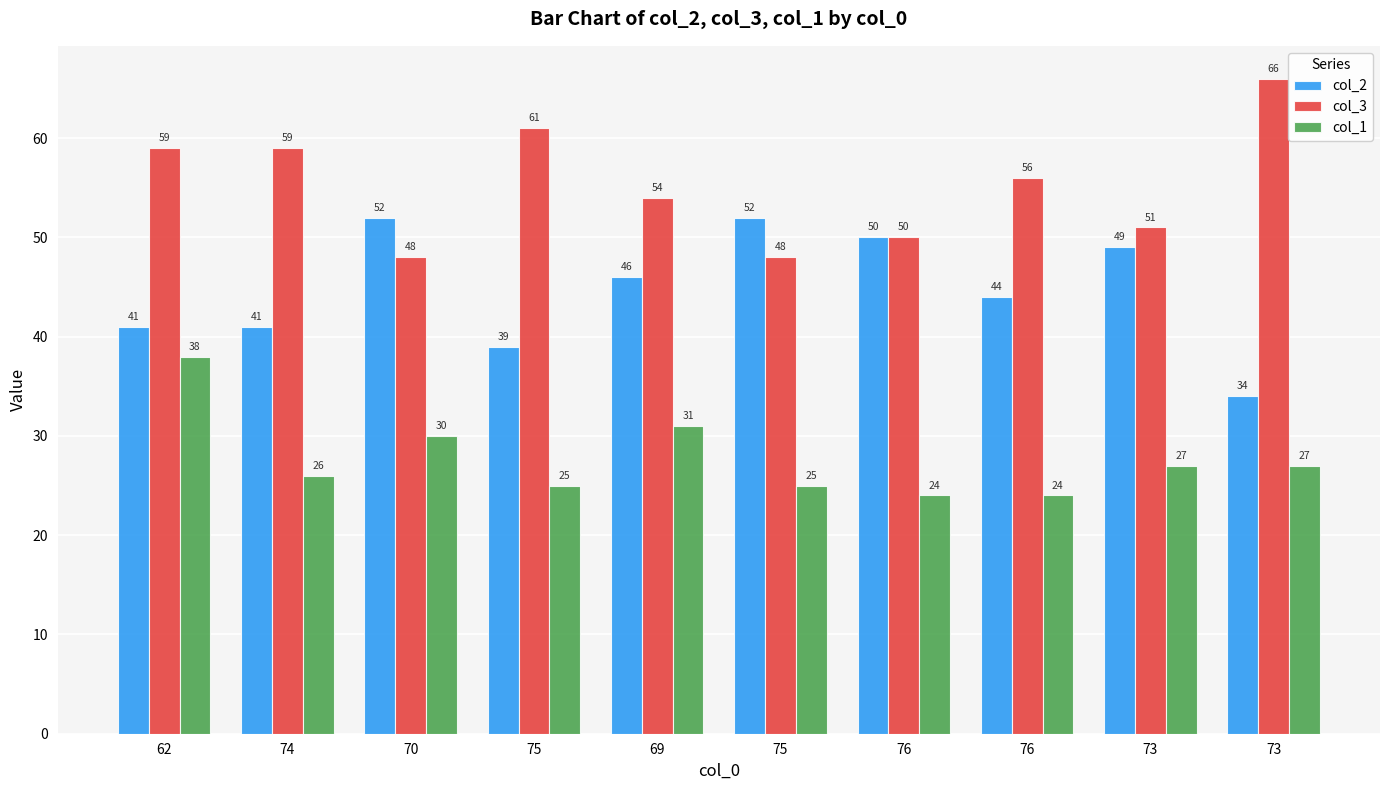

Which series has the widest spread of values?

col_2